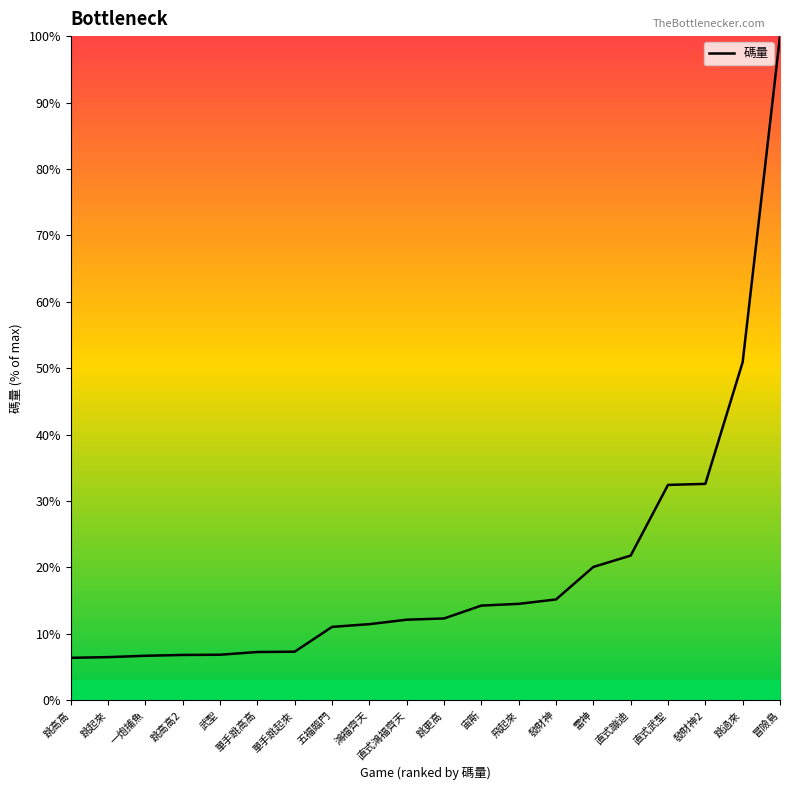

What is the ratio of the value at 宙斯 to the value at 直式鴻福齊天?

1.2